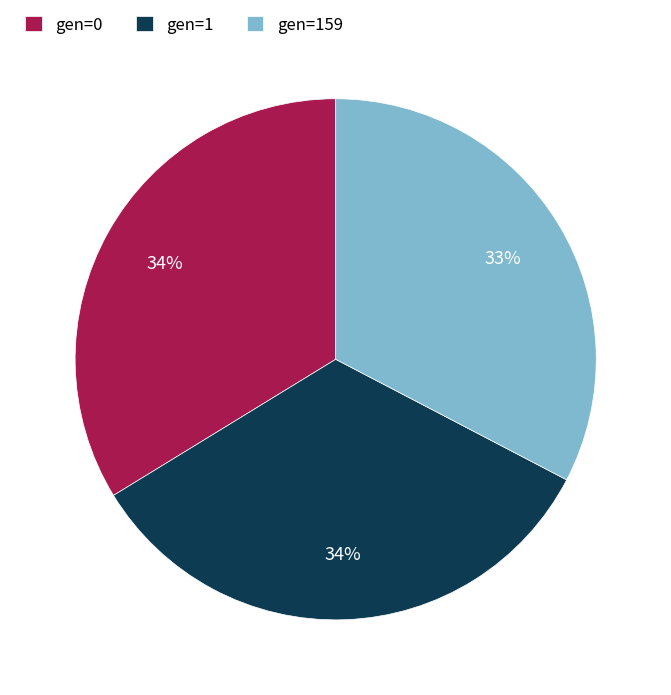

Is the sum of gen=1 and gen=159 greater than half?

Yes